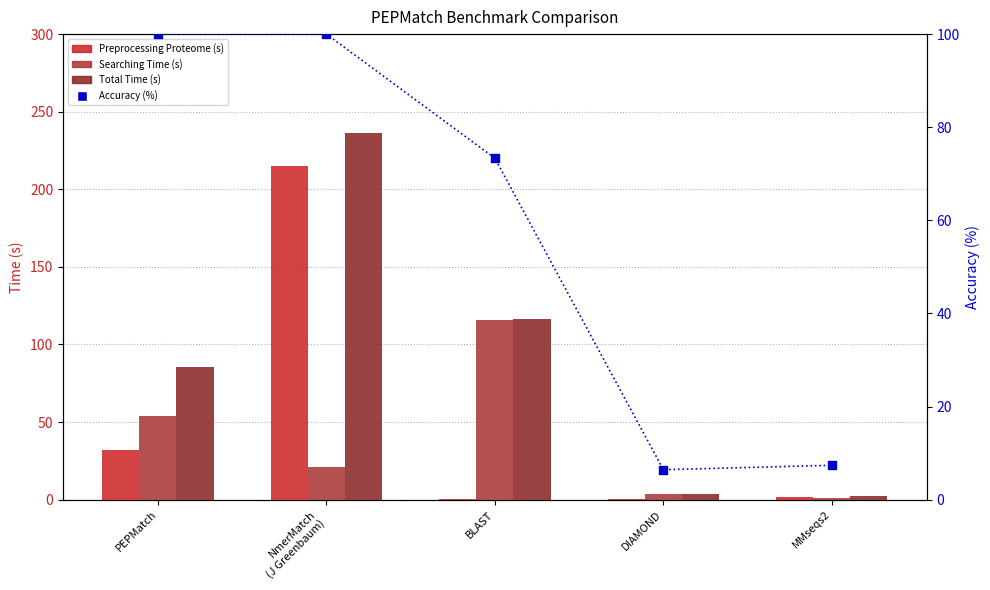

Is the value of Total Time (s) at DIAMOND greater than the value of Preprocessing Proteome (s) at MMseqs2?

Yes